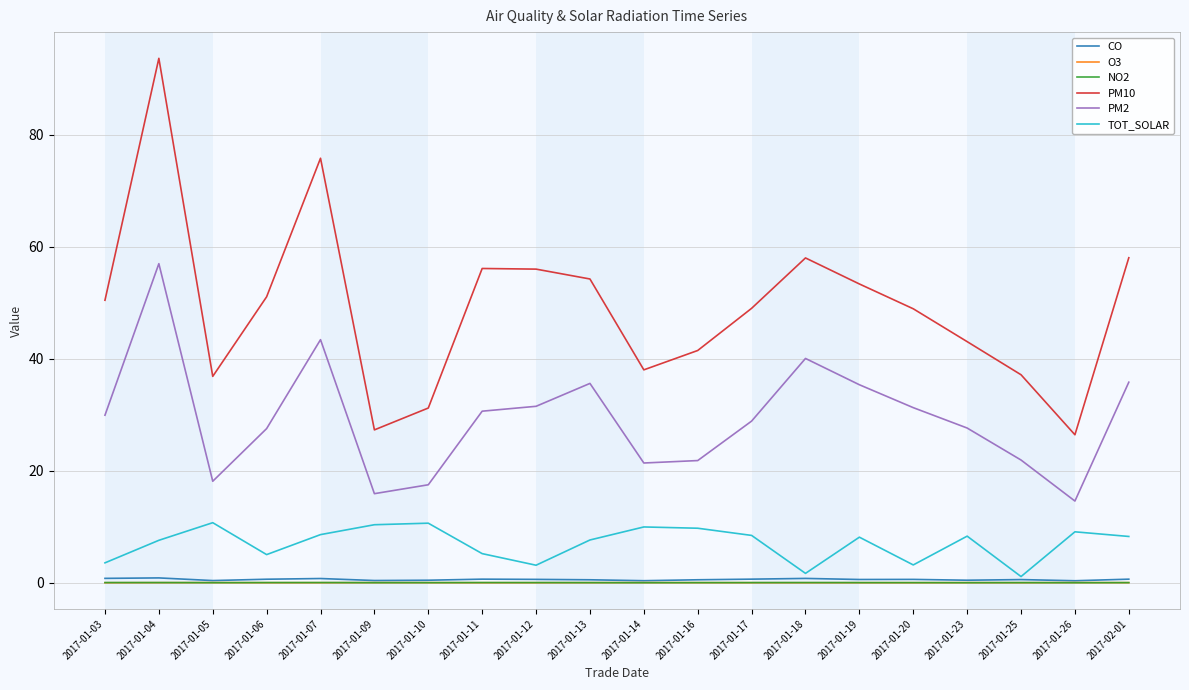

True or false: PM10 and TOT_SOLAR intersect in this chart.

False